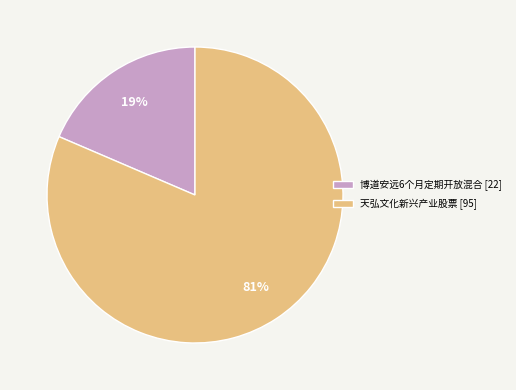

How many segments does this pie chart have?

2